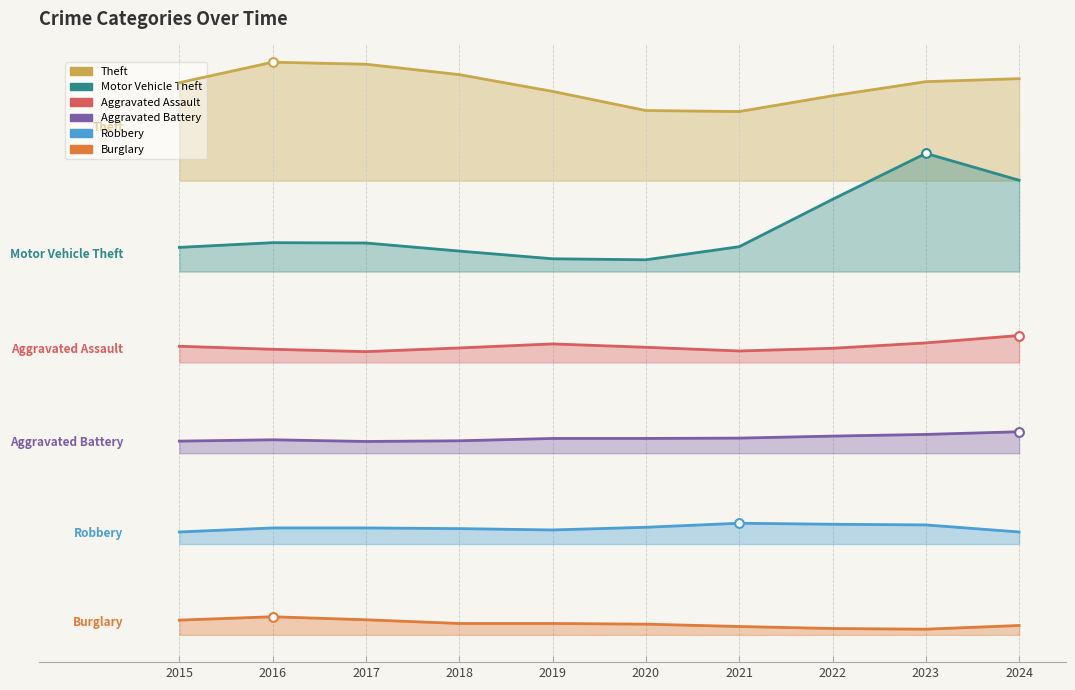

What is the total value across all series at 2018?

1149.0